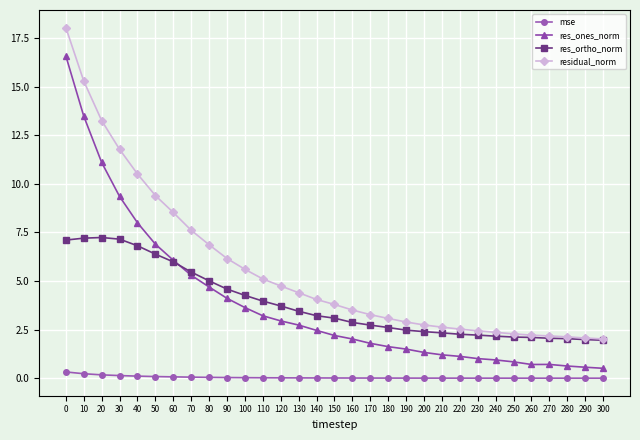

What is the sum of the res_ortho_norm values at 30 and 40?

14.0